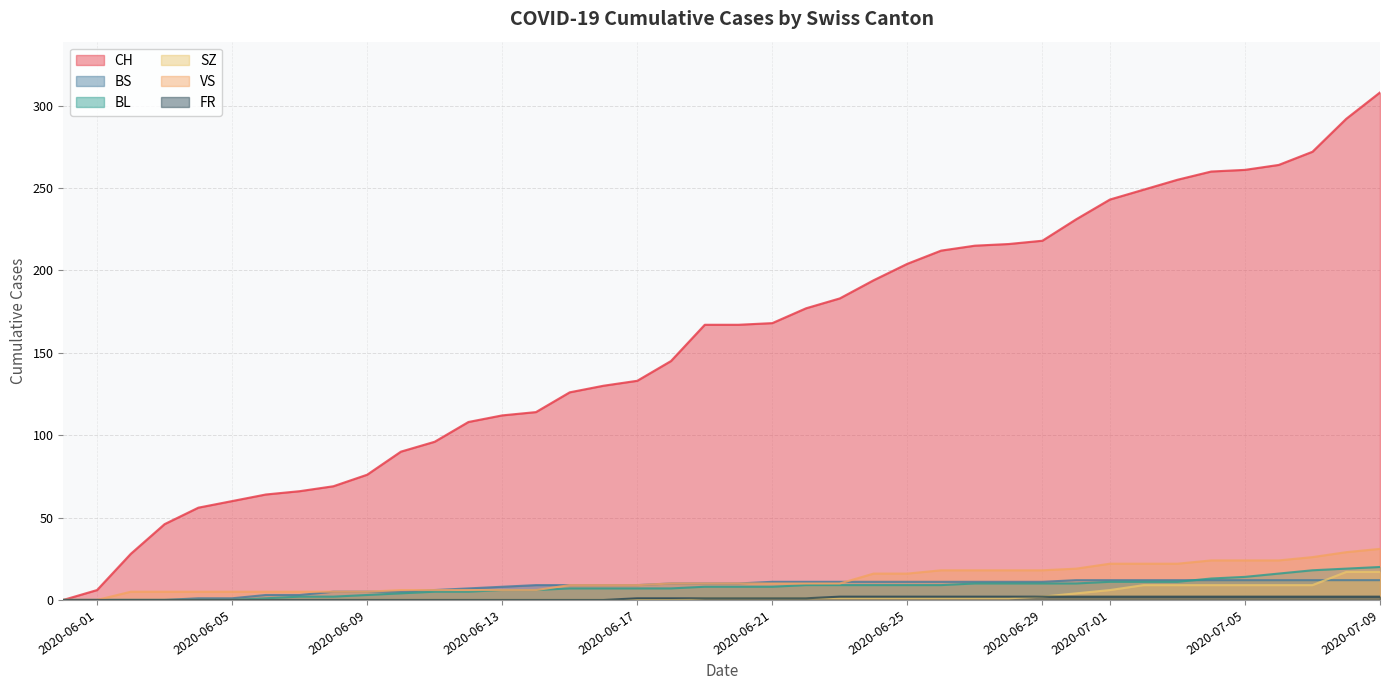

What is the label of the 3rd point from the left?

2020-06-02